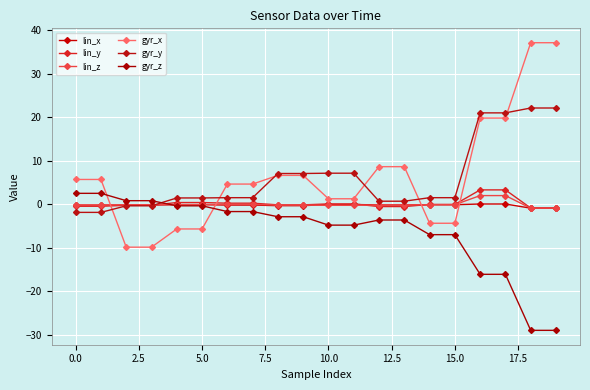

Reading left to right, extract all data points from this chart.

lin_x: -0.2	-0.2	-0.2	-0.2	-0.1	-0.1	-0.2	-0.2	-0.3	-0.3	-0.1	-0.1	-0.2	-0.2	-0.1	-0.1	0.0	0.0	-0.9	-0.9
lin_y: -0.5	-0.5	-0.3	-0.3	0.4	0.4	0.2	0.2	-0.1	-0.1	0.1	0.1	-0.5	-0.5	-0.1	-0.1	3.3	3.3	-0.9	-0.9
lin_z: -0.2	-0.2	-0.1	-0.1	-0.1	-0.1	-0.1	-0.1	-0.2	-0.2	-0.3	-0.3	-0.2	-0.2	-0.1	-0.1	2.0	2.0	-0.9	-0.9
gyr_x: 5.7	5.7	-9.9	-9.9	-5.7	-5.7	4.6	4.6	6.6	6.6	1.2	1.2	8.6	8.6	-4.4	-4.4	19.8	19.8	37.1	37.1
gyr_y: -1.9	-1.9	-0.4	-0.4	1.4	1.4	1.5	1.5	7.1	7.1	7.1	7.1	0.7	0.7	1.5	1.5	21.0	21.0	22.1	22.1
gyr_z: 2.5	2.5	0.8	0.8	-0.4	-0.4	-1.7	-1.7	-2.9	-2.9	-4.8	-4.8	-3.6	-3.6	-7.0	-7.0	-16.1	-16.1	-29.0	-29.0